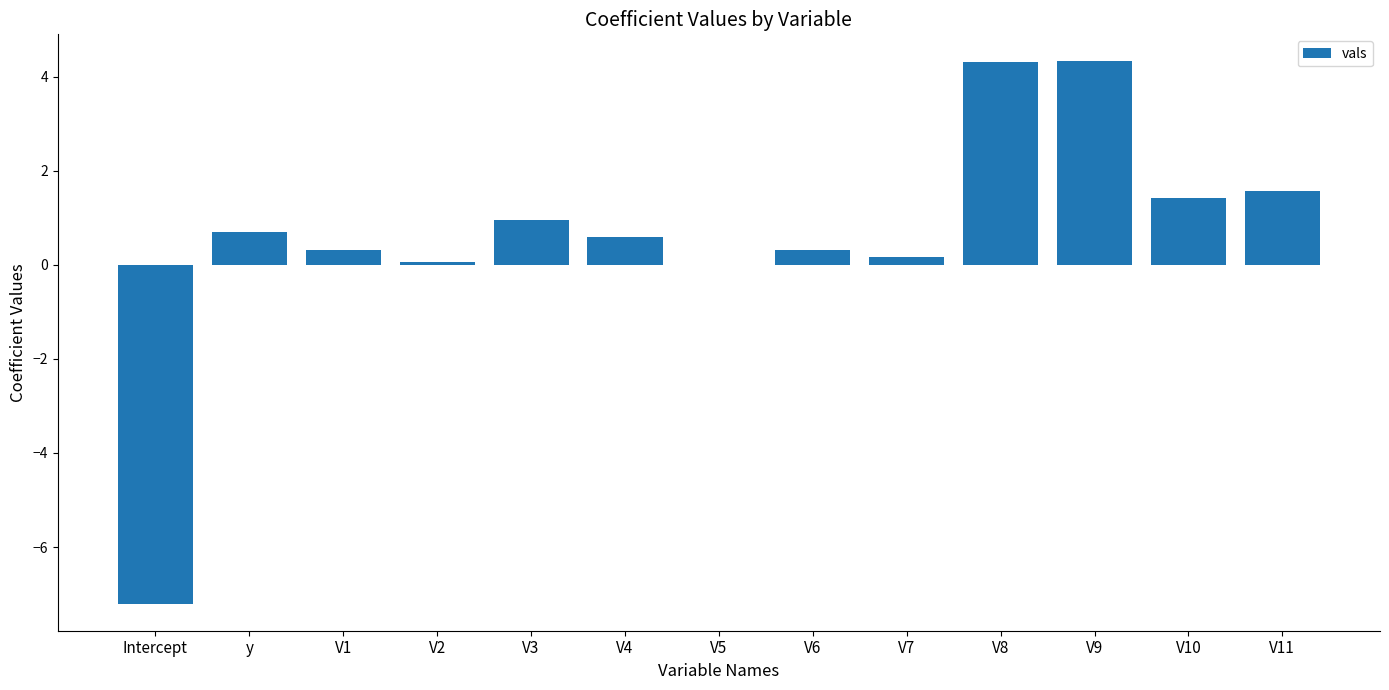

What is the sum of all values?

7.6